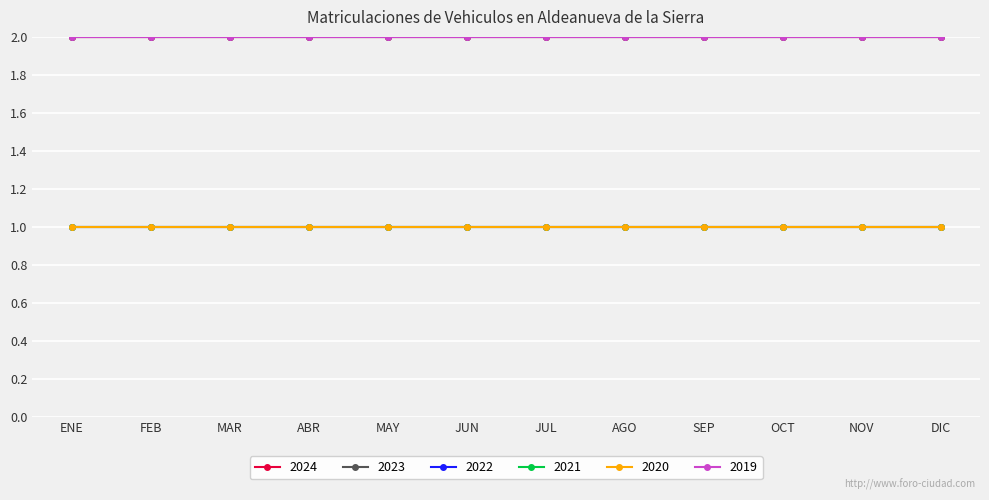

What is the value of the 2020 point at the 8th from the left?

1